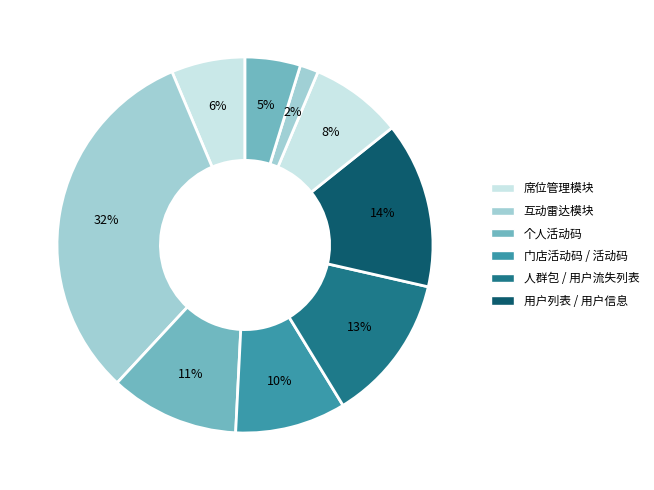

Count the number of slices in the pie.

9